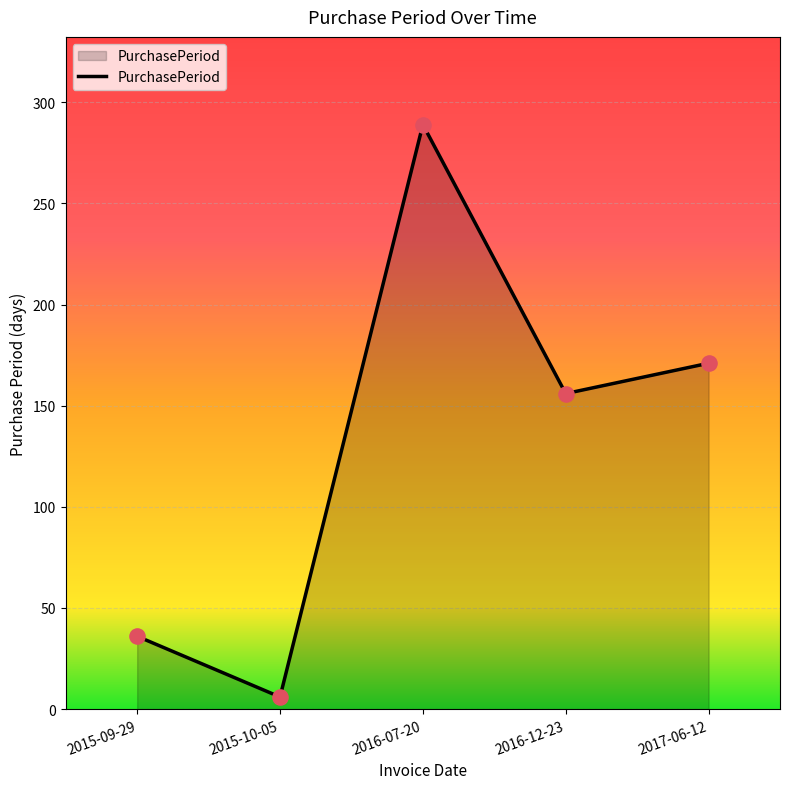

What is the ratio of the value at 2015-09-29 to the value at 2016-07-20?

0.1